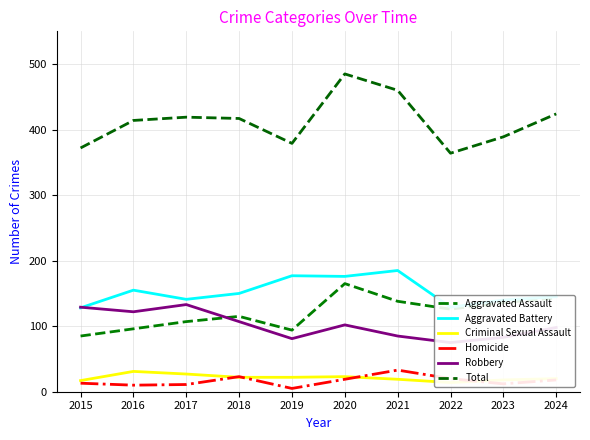

Is the value of Aggravated Battery at 2022 greater than the value of Homicide at 2021?

Yes